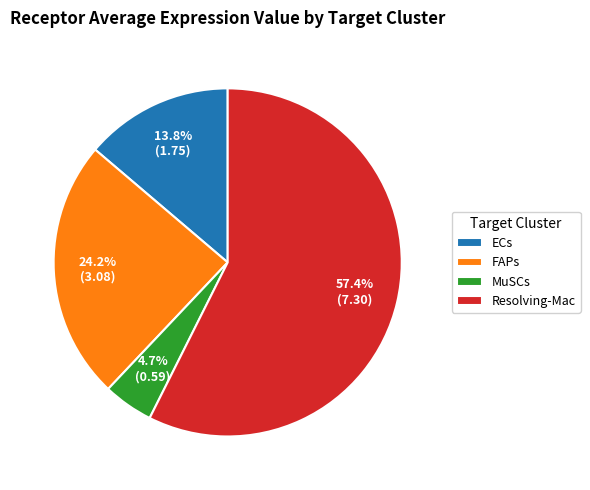

How many slices are in this pie chart?

4